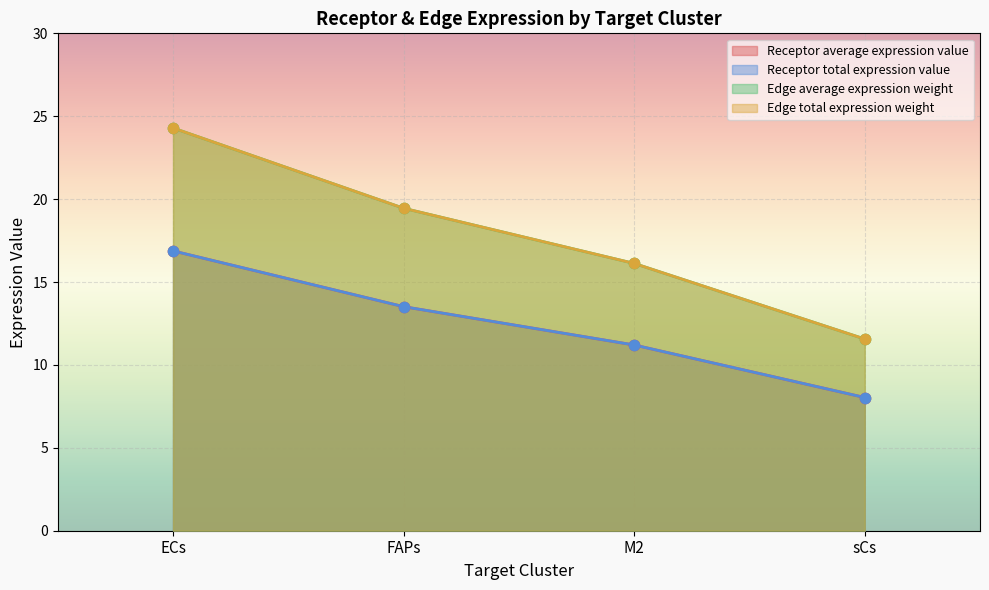

What is the total value across all series at ECs?

82.3